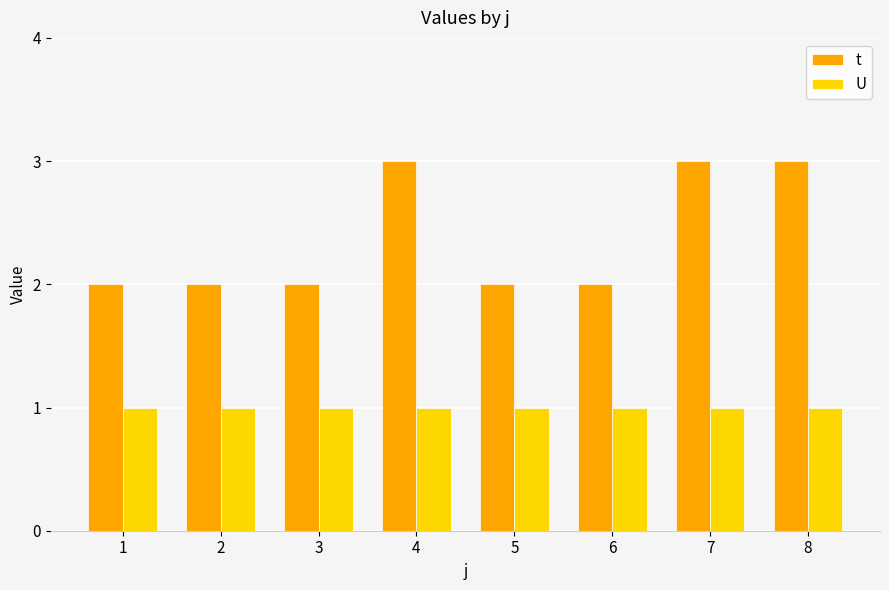

Between 1 and 8, which series saw the biggest shift?

t